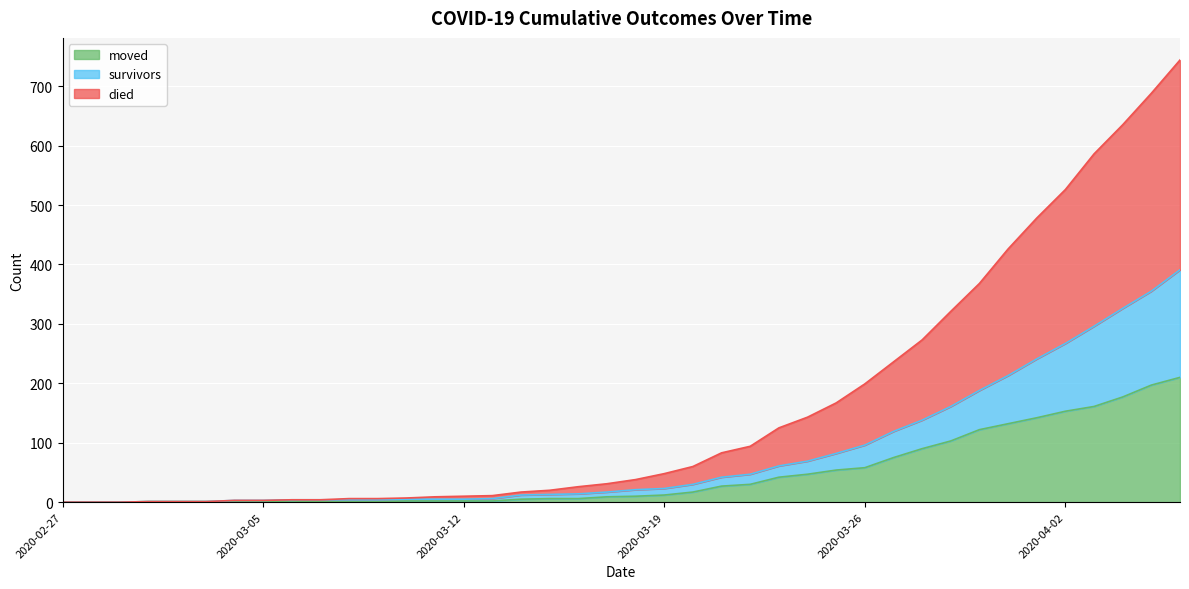

What is the highest value of the moved series?

210